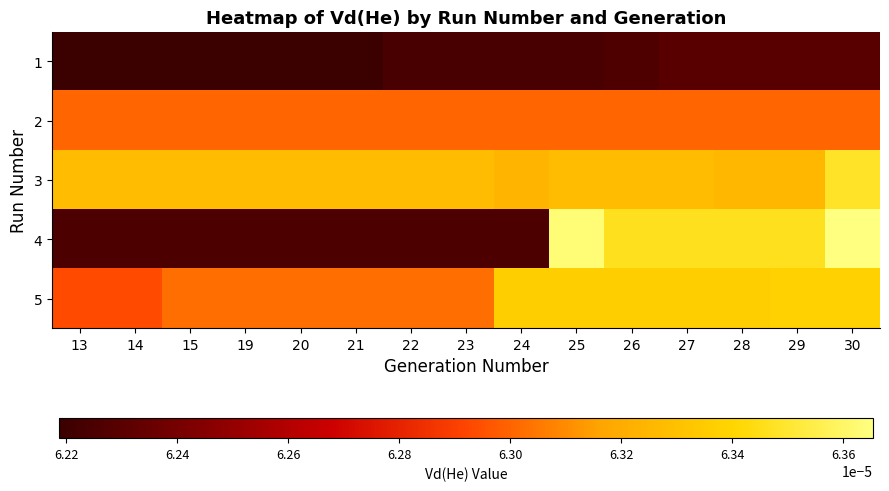

Which label corresponds to the largest value in the chart?

30